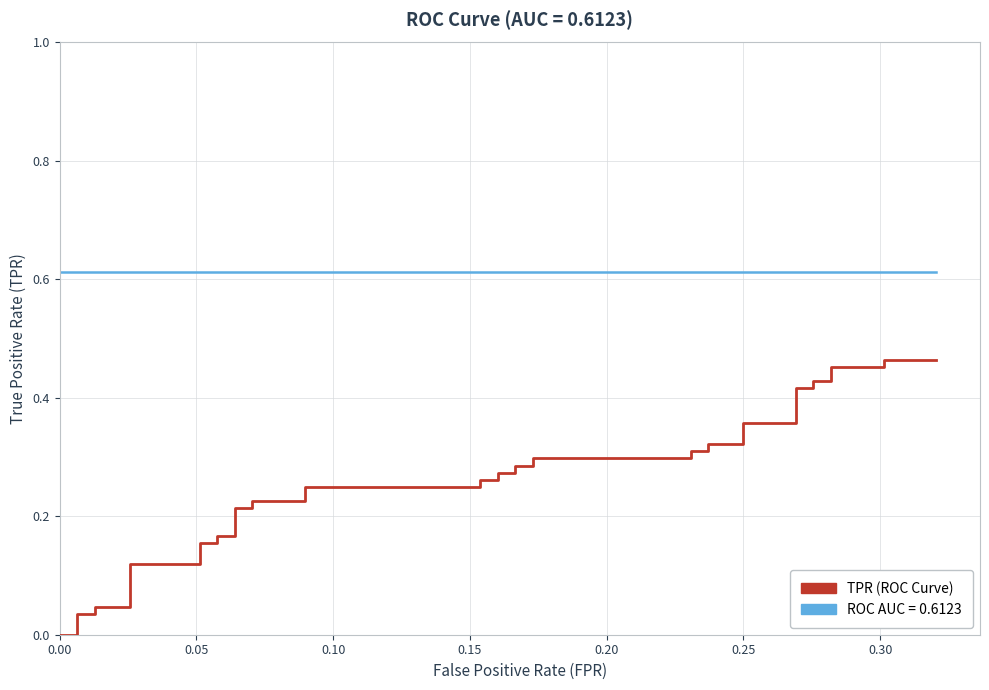

Is this an area chart (filled region under the line)?

No